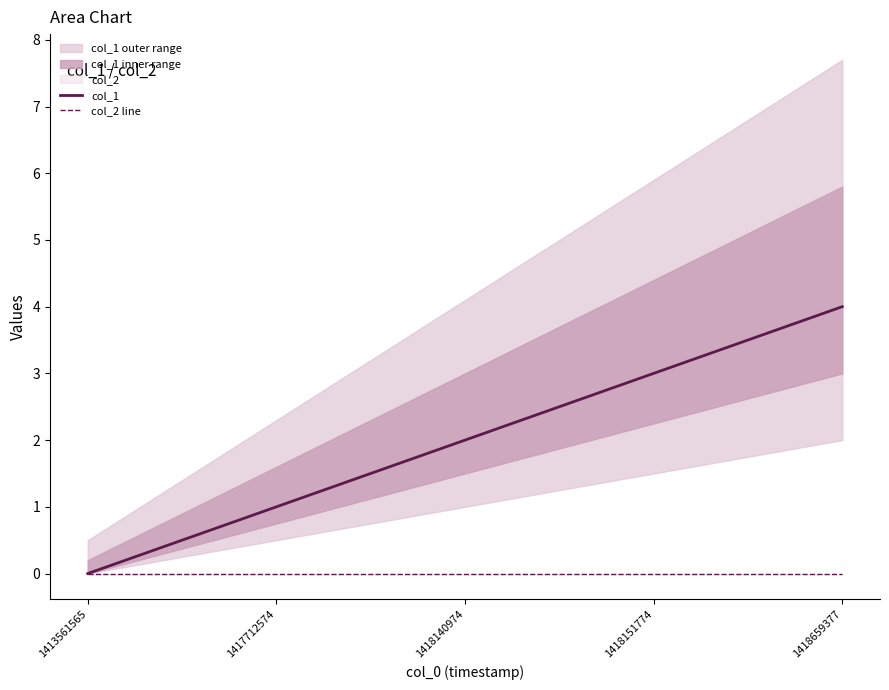

True or false: col_1 has a value of 1 at 1418659377.

False